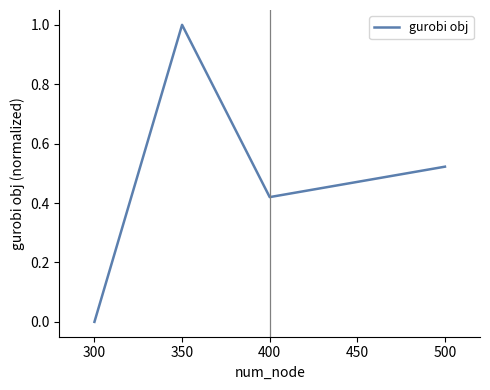

Is this an area chart (filled region under the line)?

No